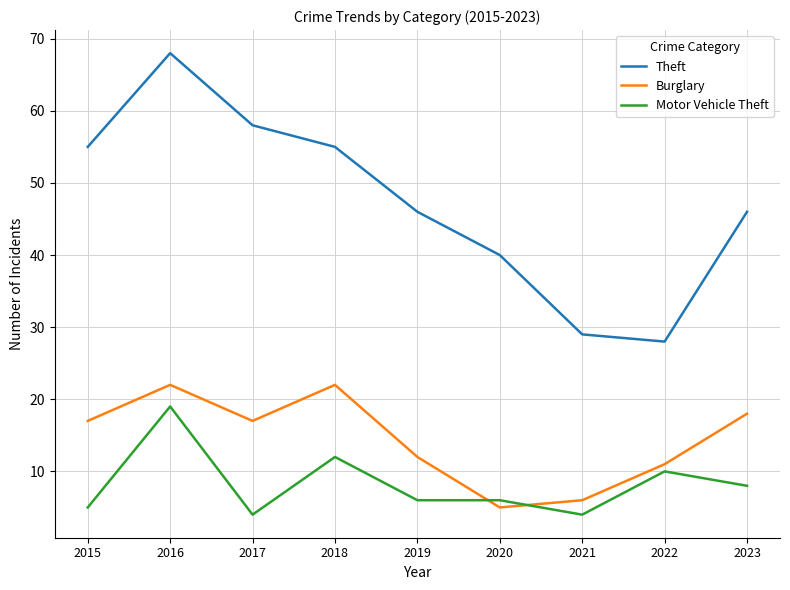

What is the total value across all series at 2016?

109